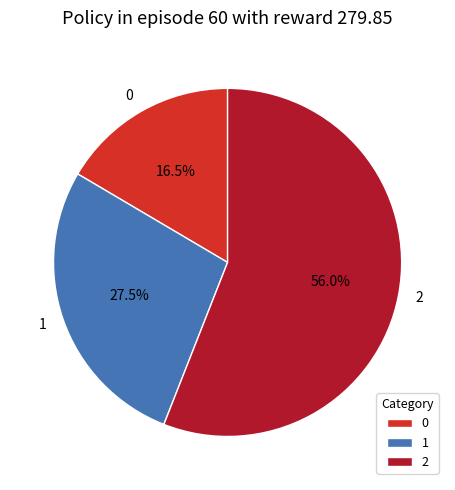

Is it true that 2 is 70% of the pie?

False